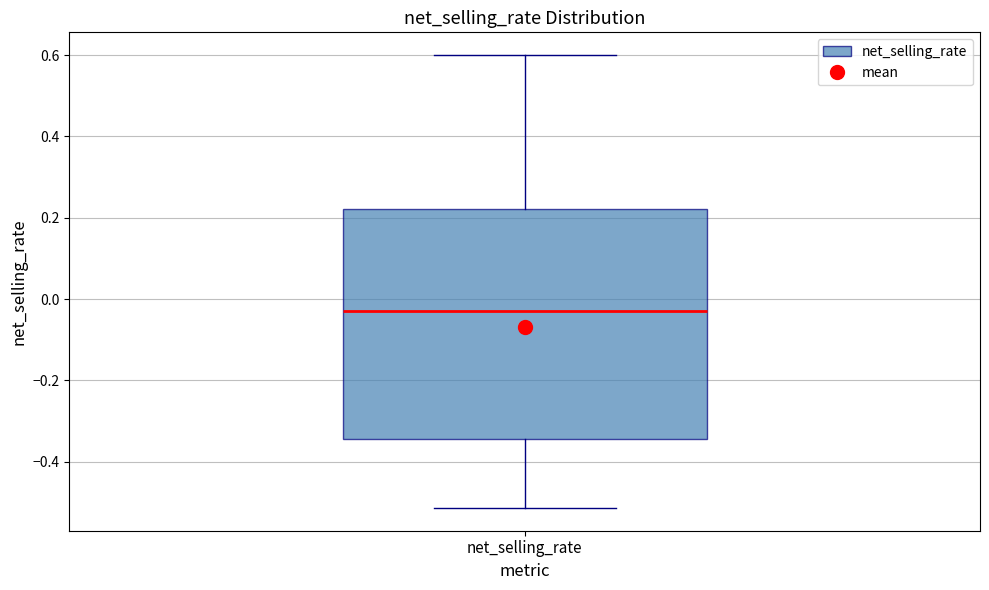

Read this box plot against the y-axis: the position of the median line, the range covered by the box, and the ends of both whiskers. The values are not printed on the chart, so give them approximately, as read against the axis.

median -0.02, box -0.34 to 0.22, whiskers -0.52 to 0.60